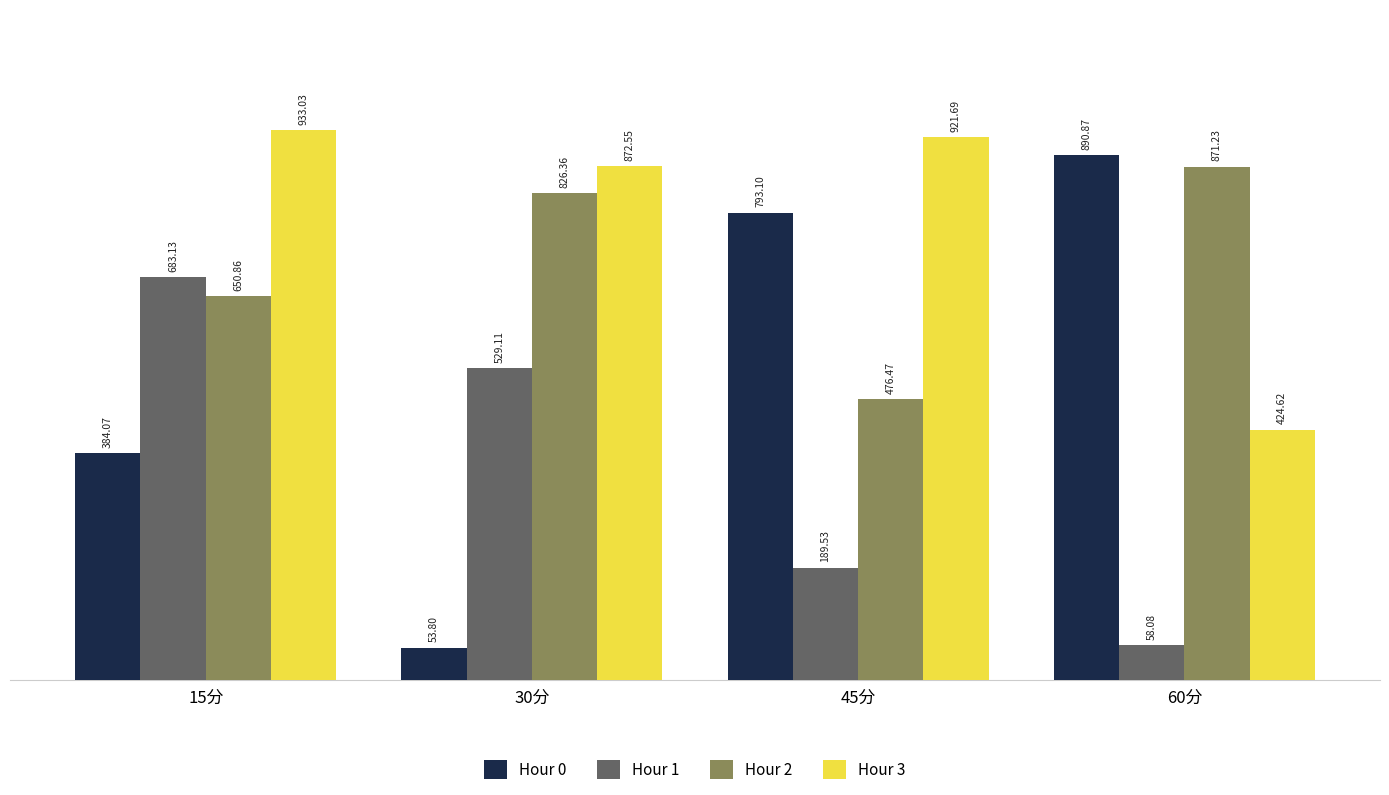

Which series changed the most between 15分 and 60分?

Hour 1